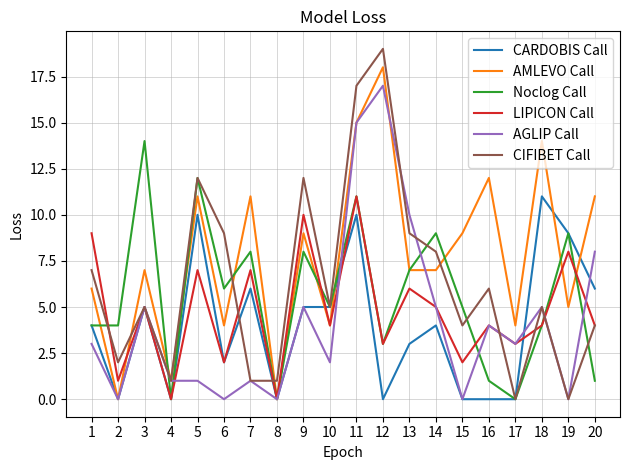

What is the sum of all AGLIP Call values?

85